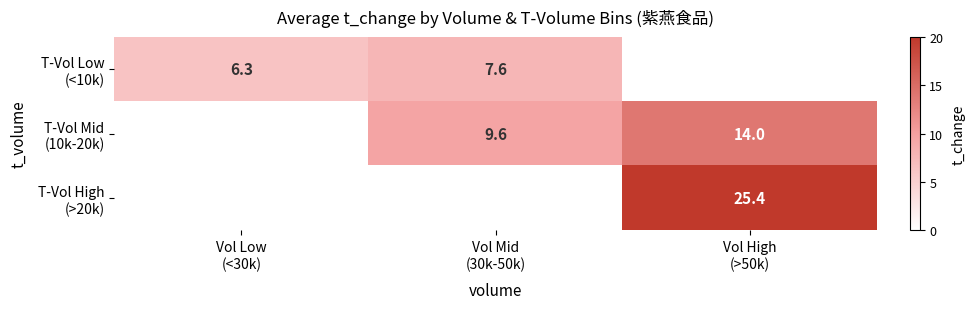

At which label does T-Vol Low (<10k) reach its minimum?

Vol Low (<30k)